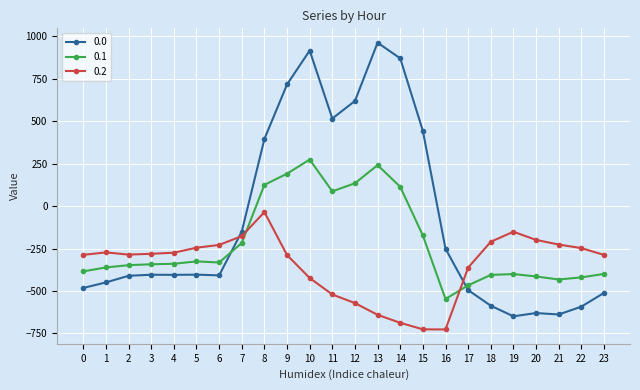

True or false: 0.2 has more than 1 points higher than both neighbors.

True